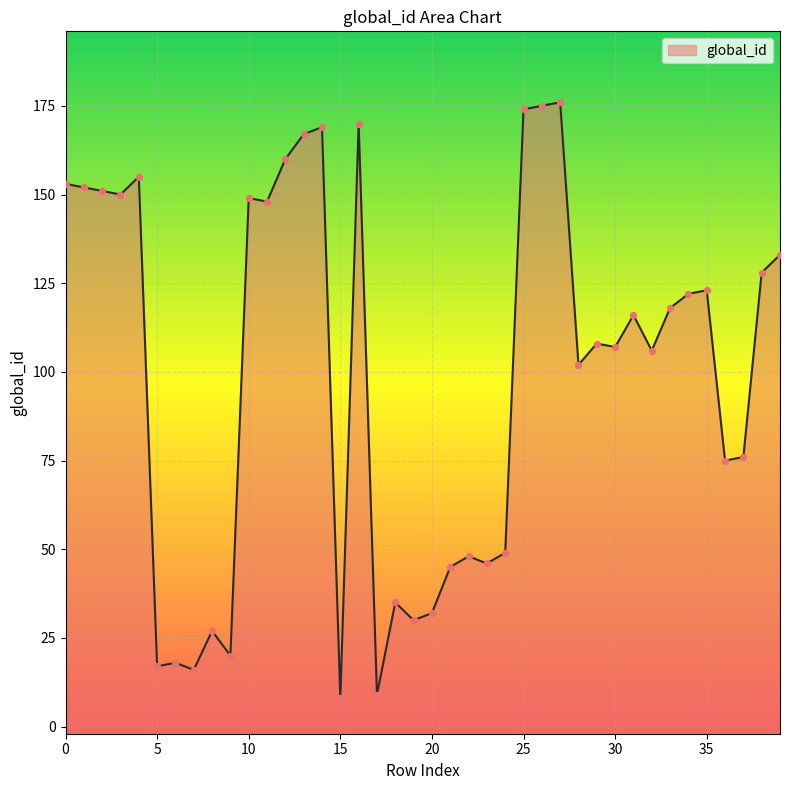

What is the change in value from 4 to 23?

-109